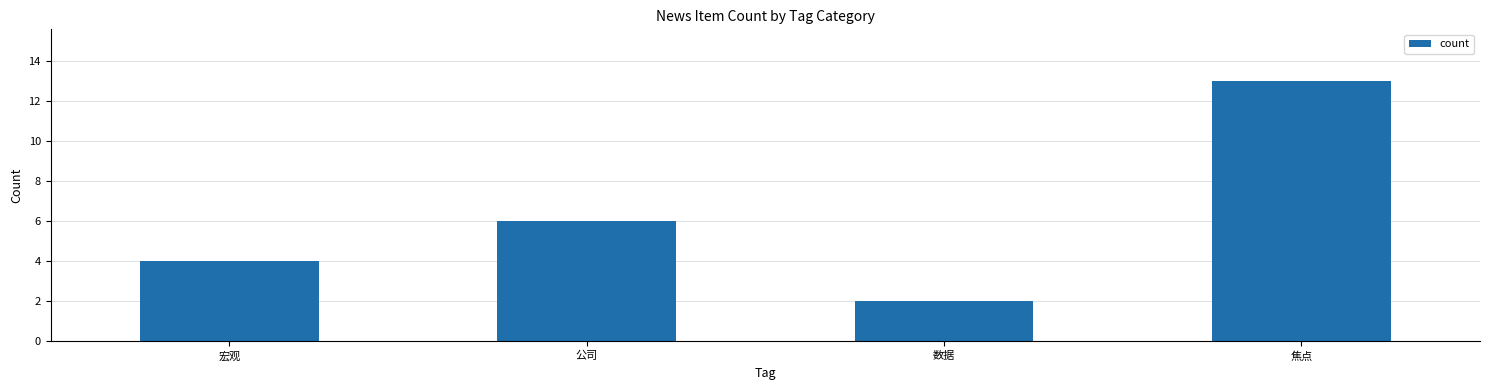

Which has a higher value, 宏观 or 焦点?

焦点